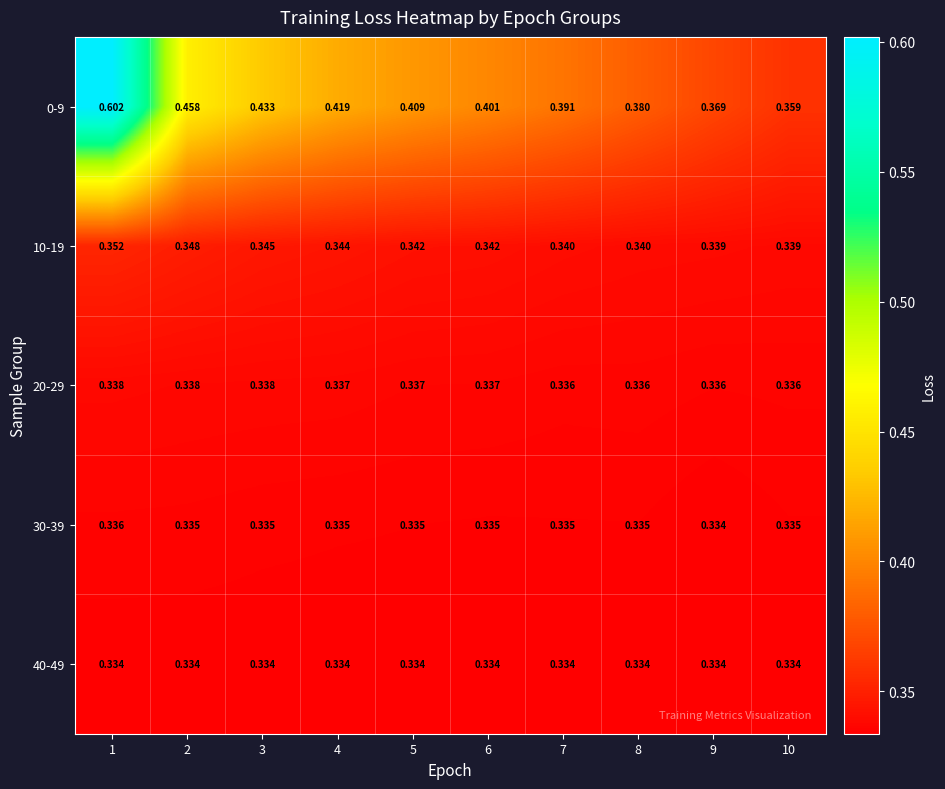

Is the value of 10-19 at 9 greater than the value of 40-49 at 6?

Yes